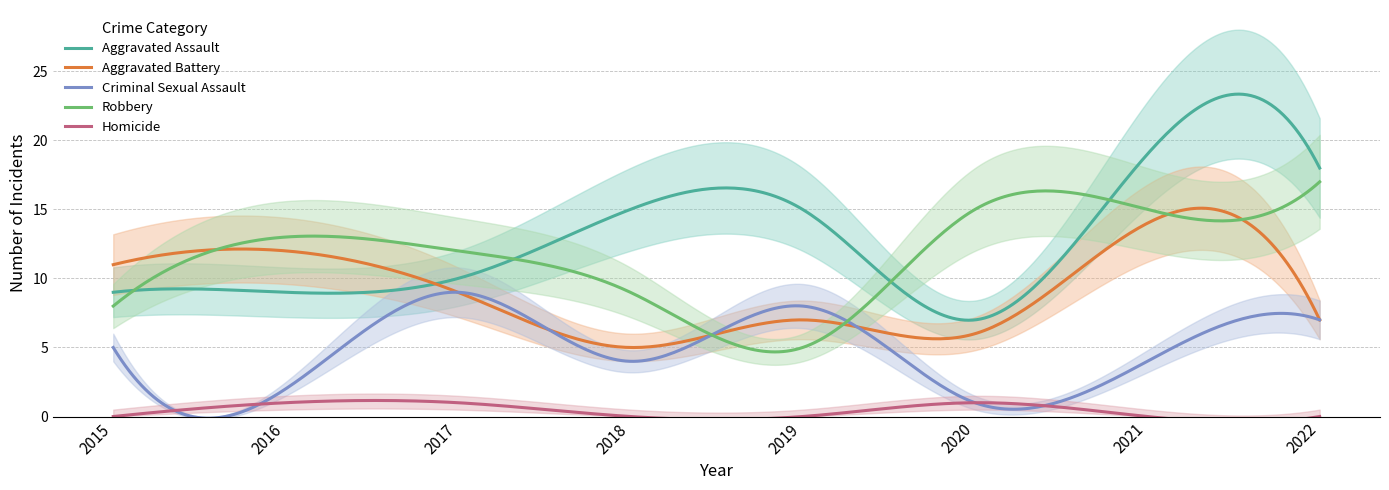

What is the maximum value for Aggravated Battery?

15.1